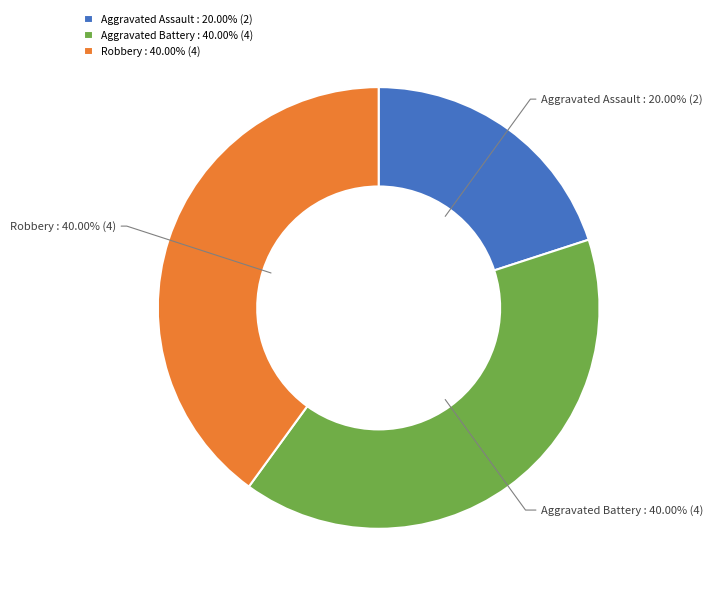

To the nearest percent, what portion does Aggravated Battery represent?

40%